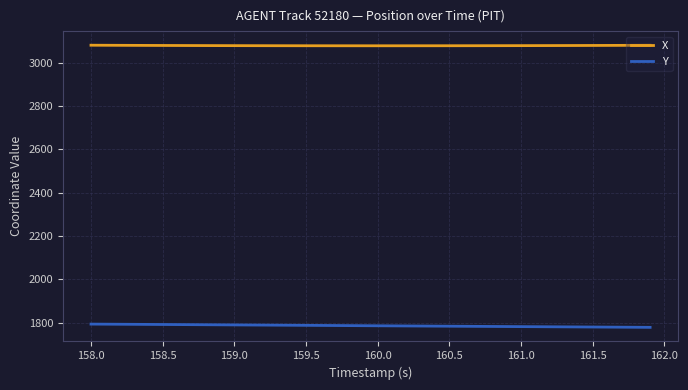

At how many categories does at least one series exceed 2676?

40